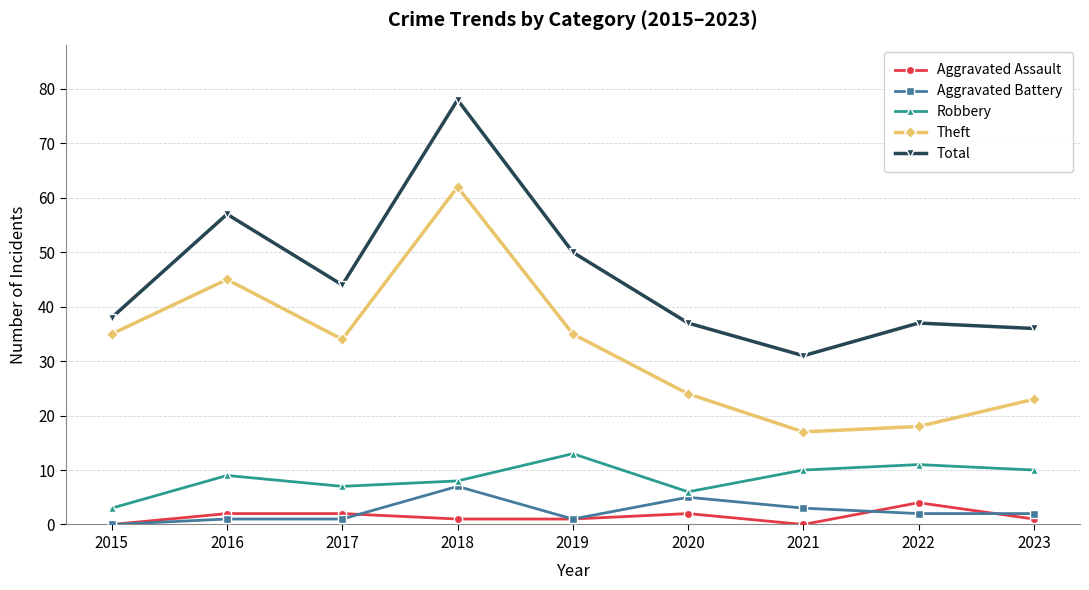

At which label does Robbery reach its peak?

2019